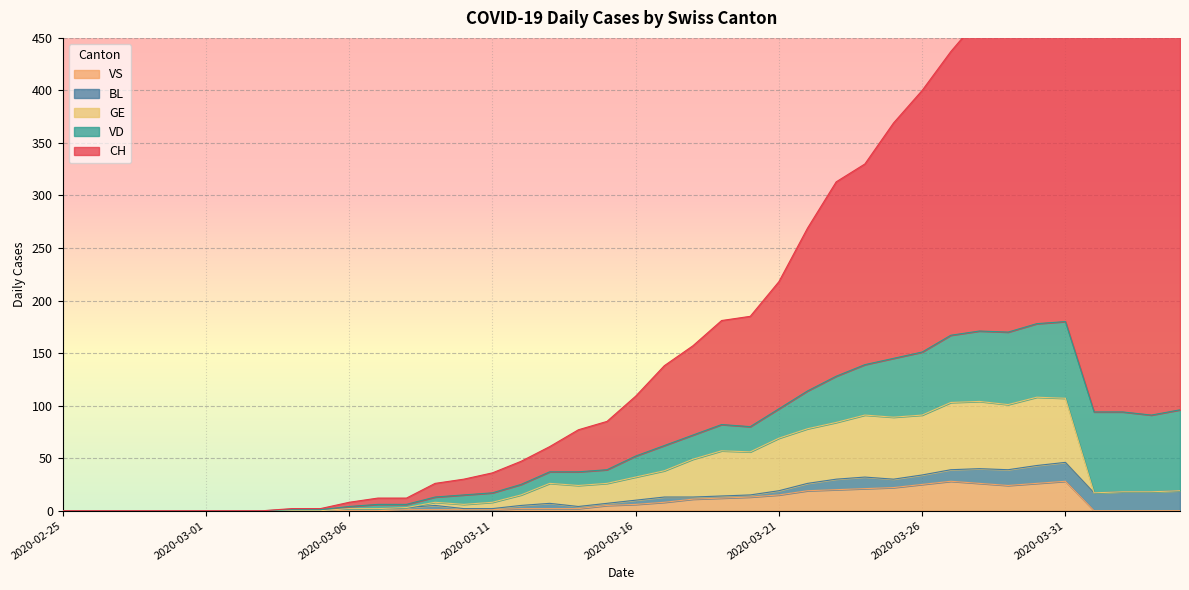

In GE, how many points are higher than both neighbors (excluding endpoints)?

6